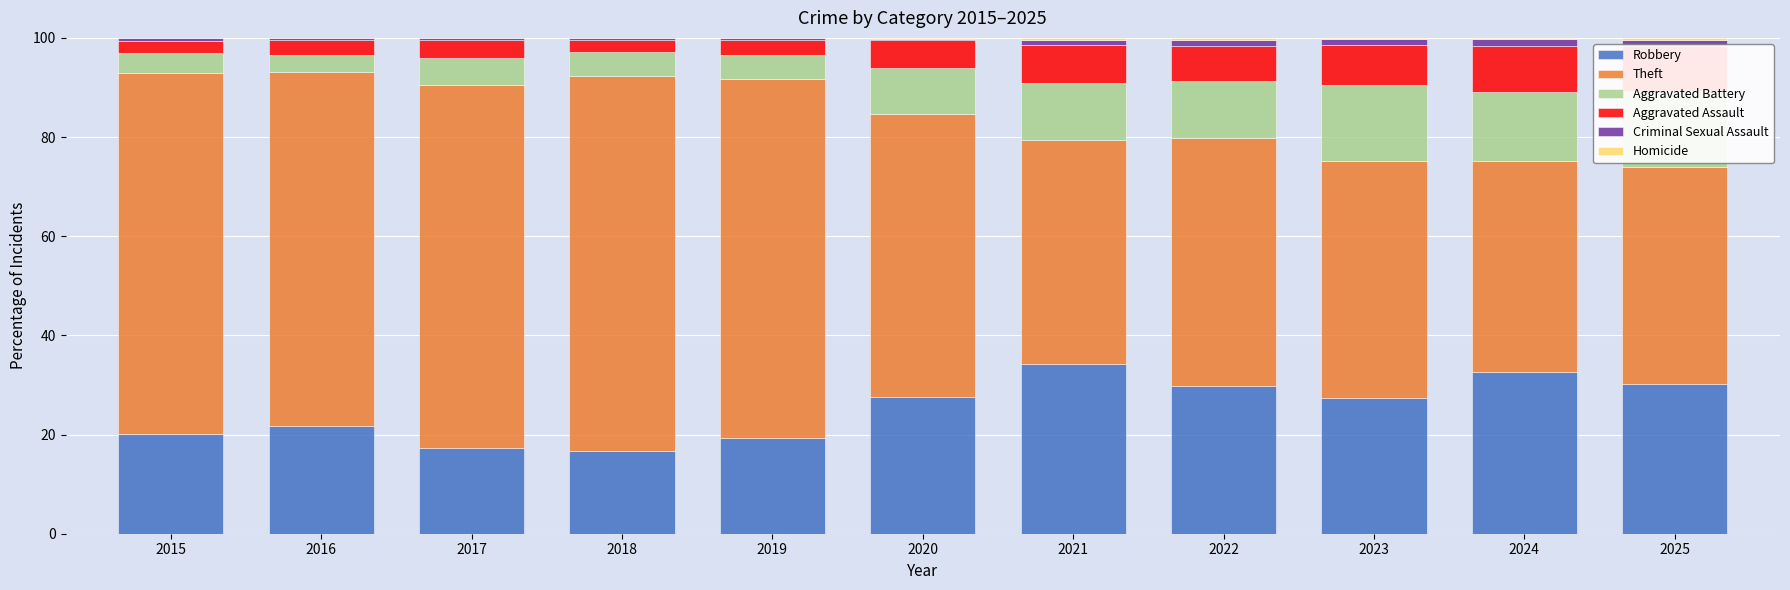

How many groups of bars are there?

11